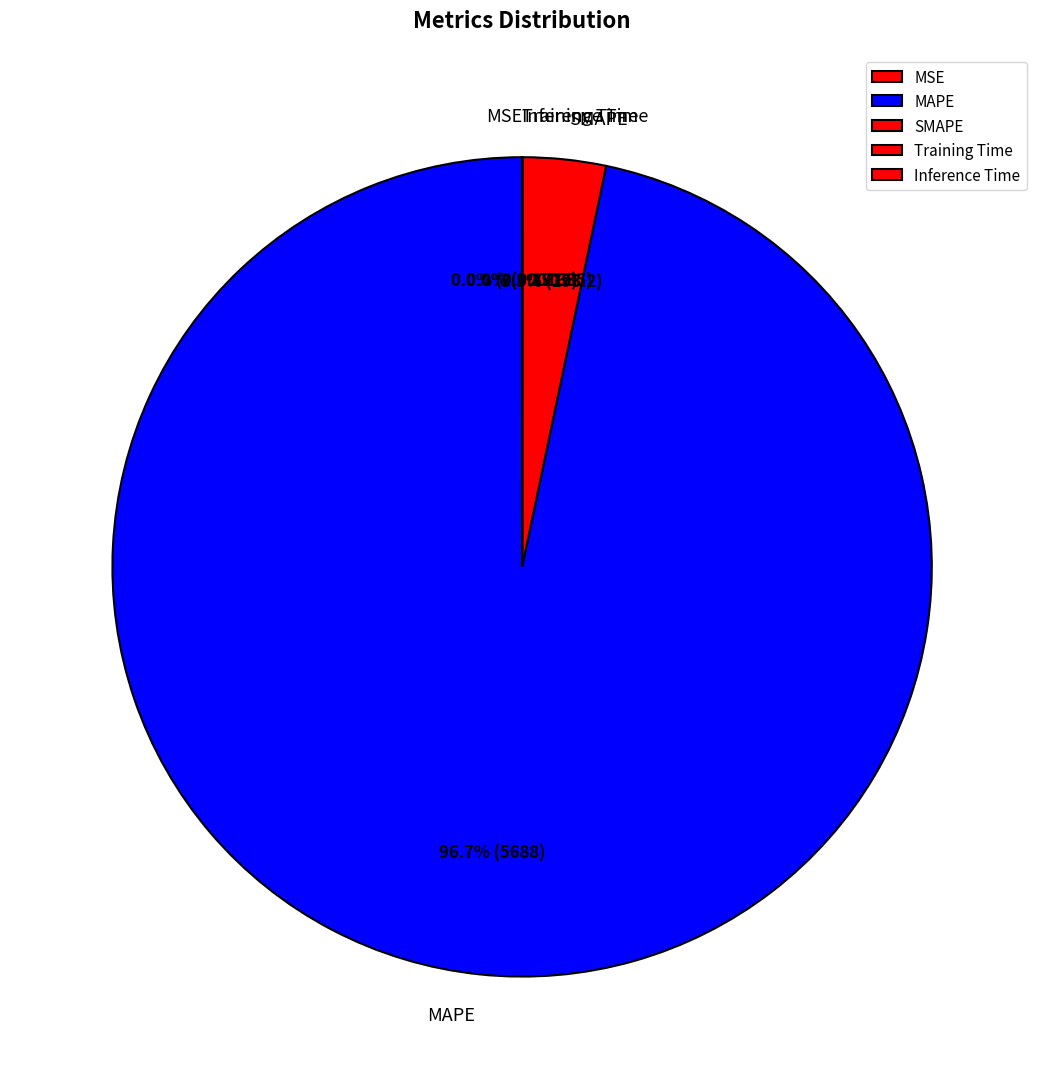

What is the largest slice in the pie chart?

MAPE